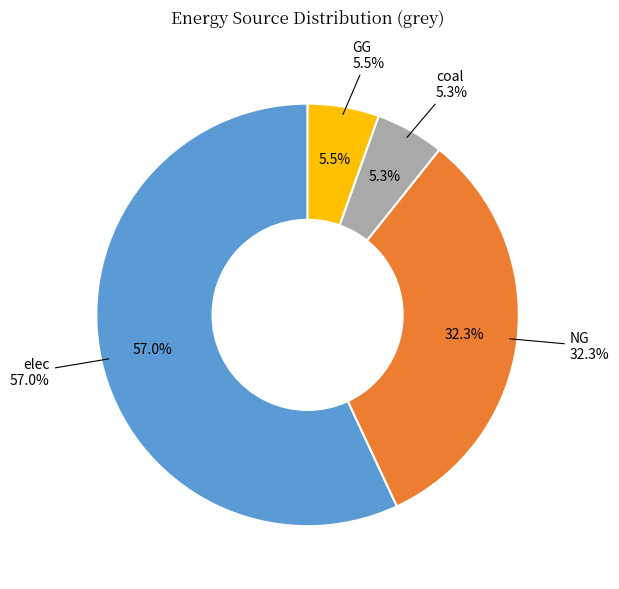

Does any single category account for the majority?

Yes